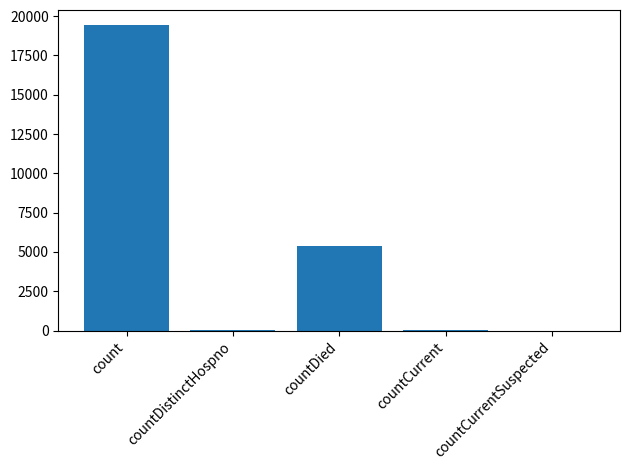

Is it true that the value at countDied is 5357?

True